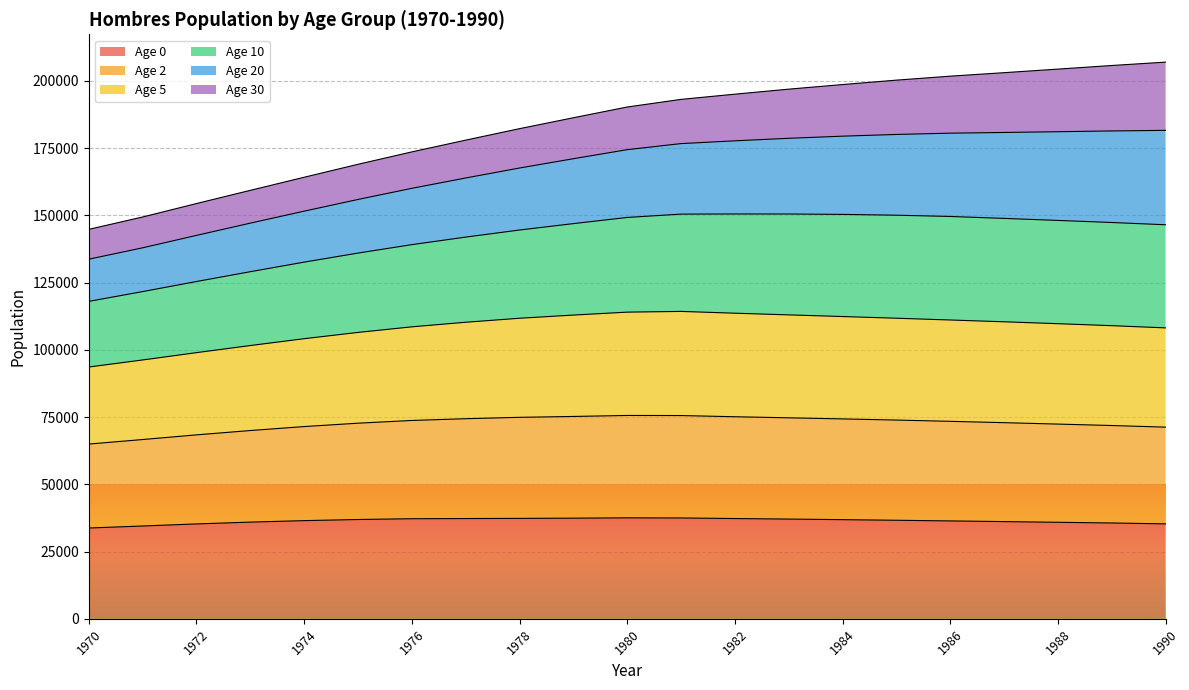

What is the minimum value for Age 0?

33767